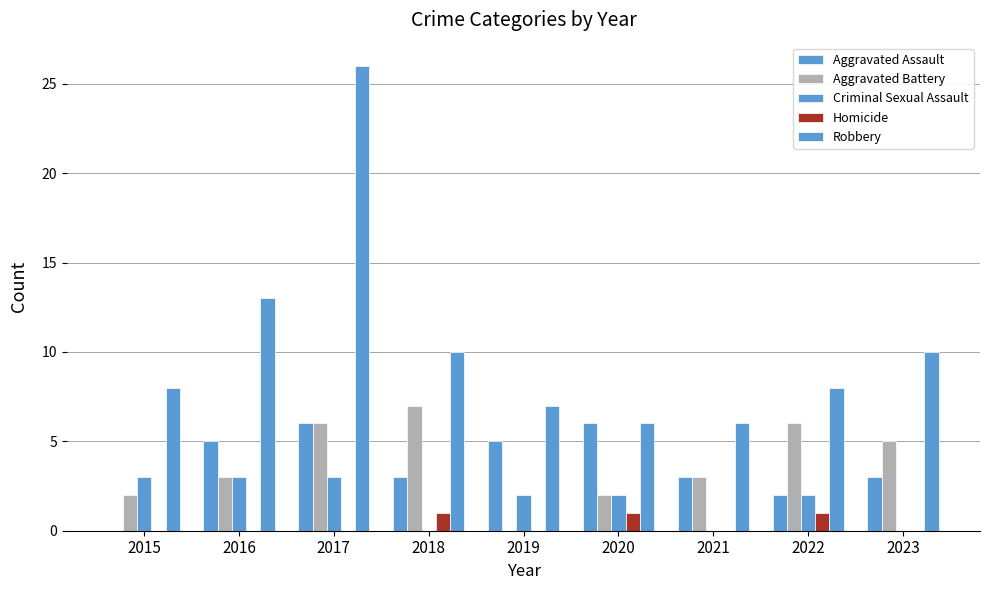

At 2023, list the series in order from smallest to largest.

Criminal Sexual Assault, Homicide, Aggravated Assault, Aggravated Battery, Robbery